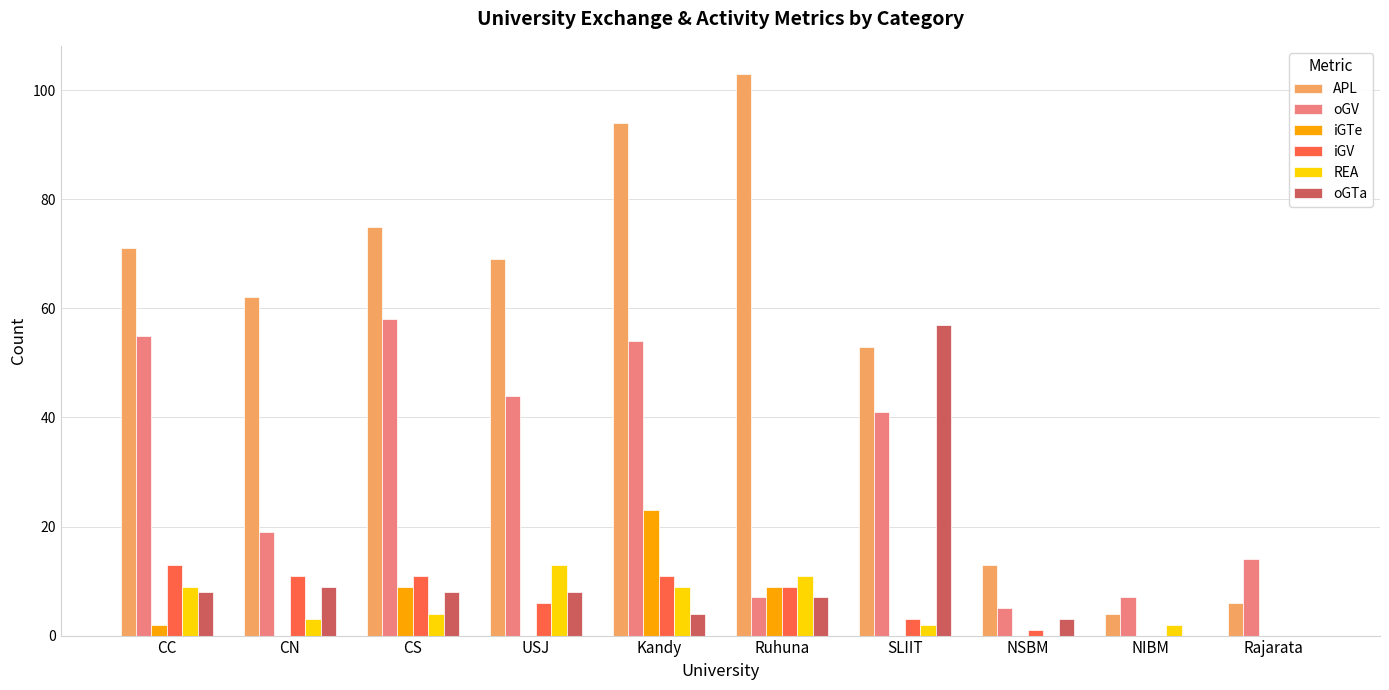

Between CC and NSBM, which series saw the biggest shift?

APL